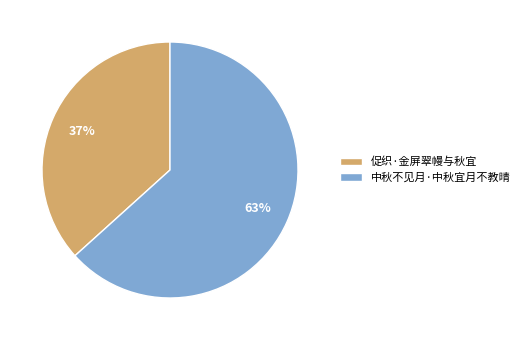

Which category has the smallest portion of the pie?

促织·金屏翠幔与秋宜